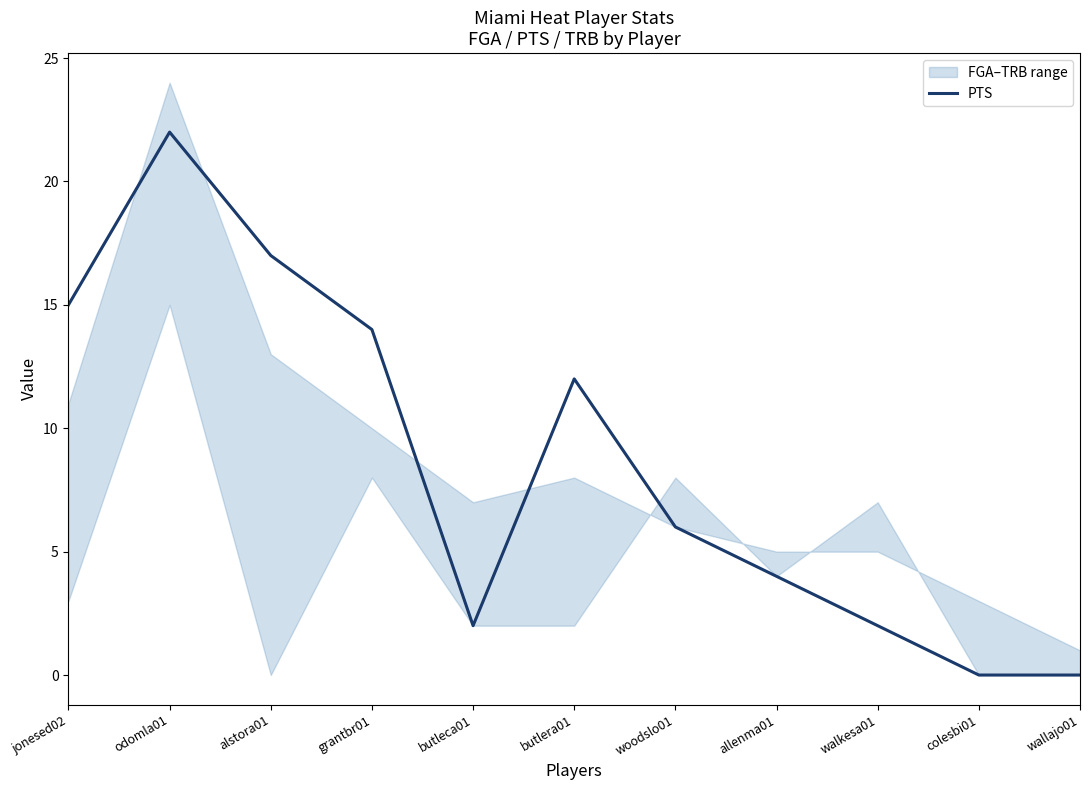

Where does the data first go above 6?

jonesed02